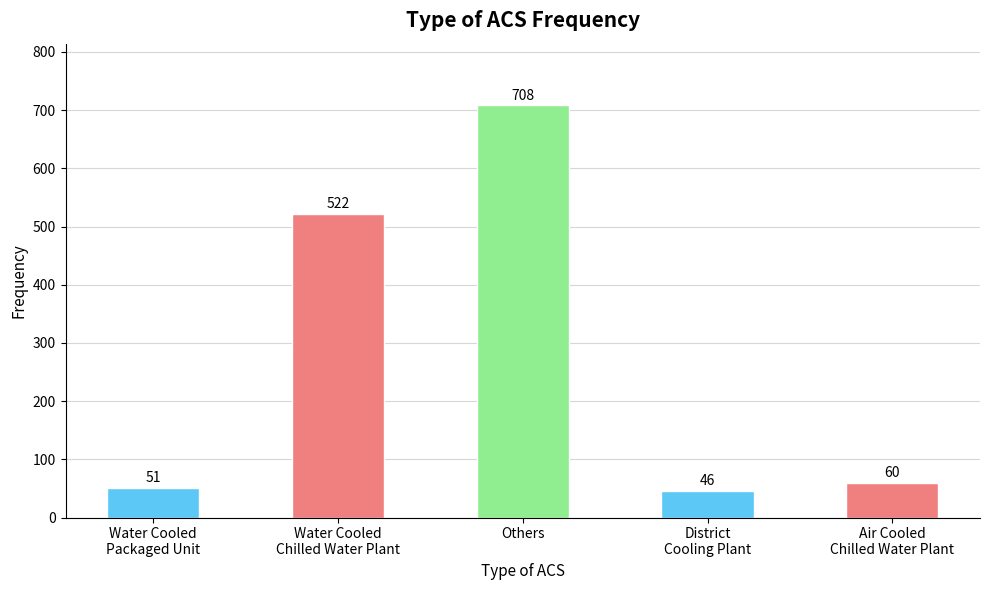

At which label does the data first exceed 60?

Water Cooled
Chilled Water Plant